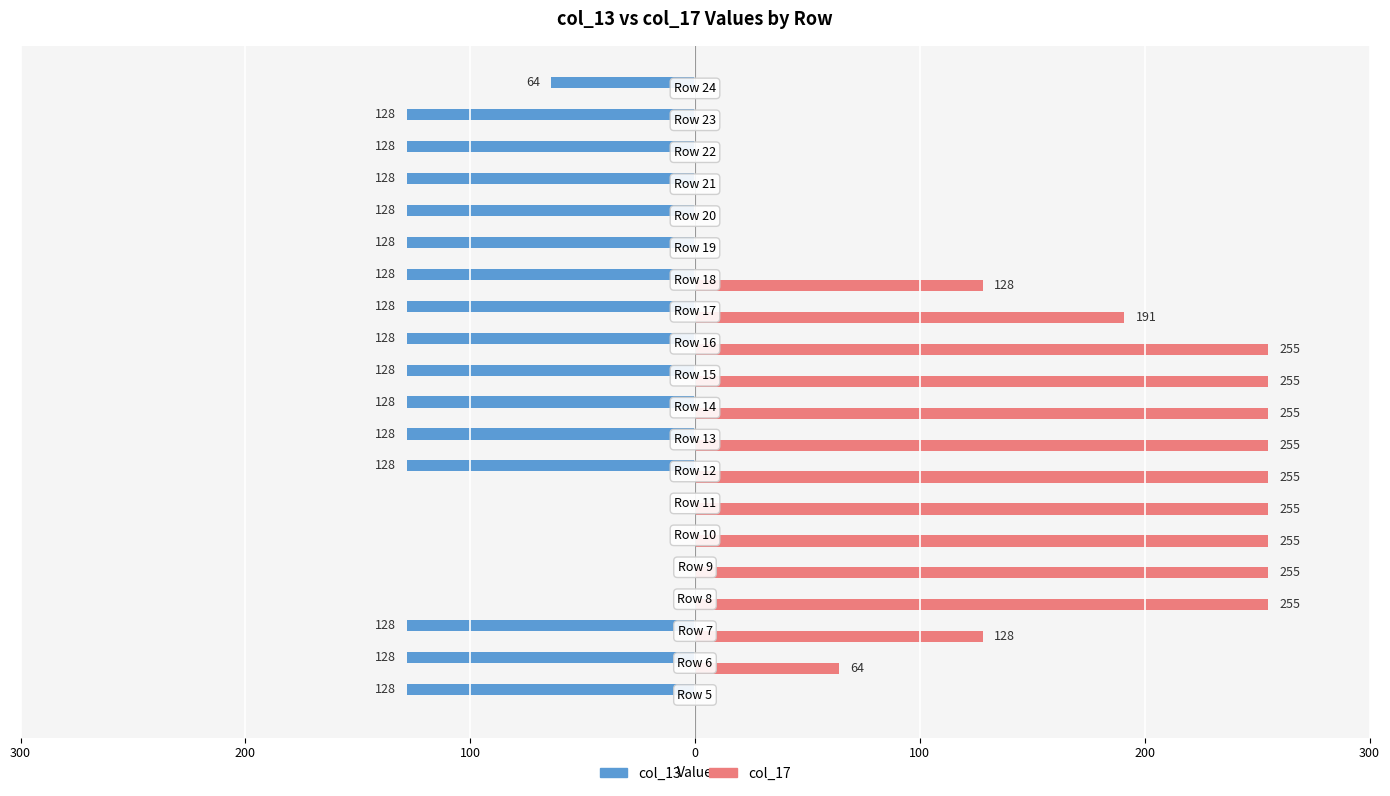

Which series has the widest spread of values?

col_17